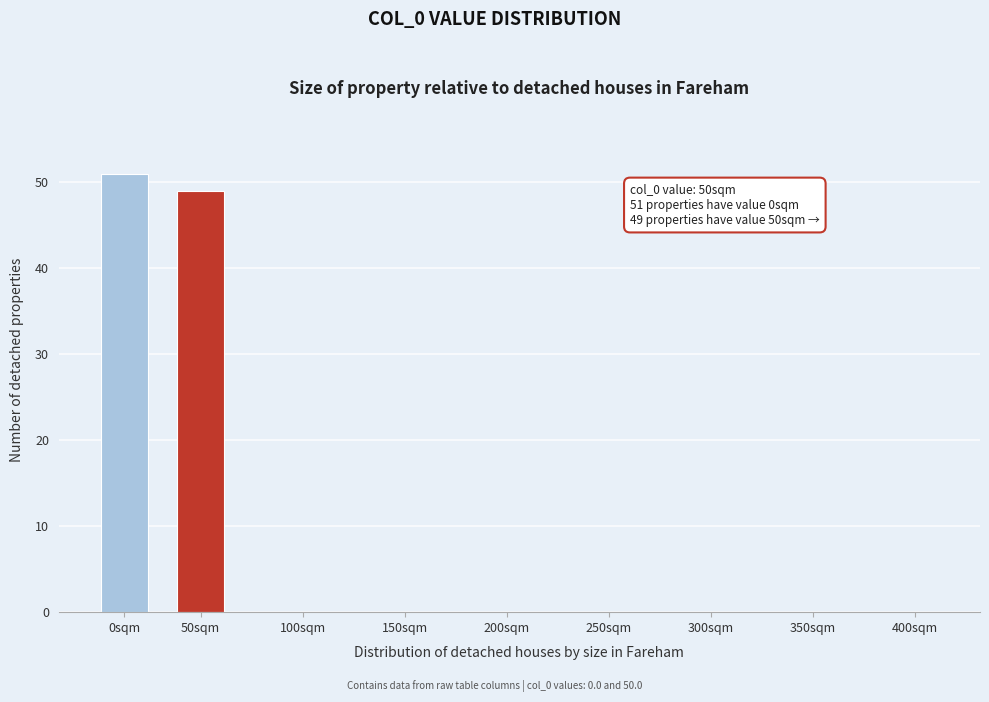

Reading right to left, what are all the values shown in this chart?

400sqm=0	350sqm=0	300sqm=0	250sqm=0	200sqm=0	150sqm=0	100sqm=0	50sqm=49	0sqm=51